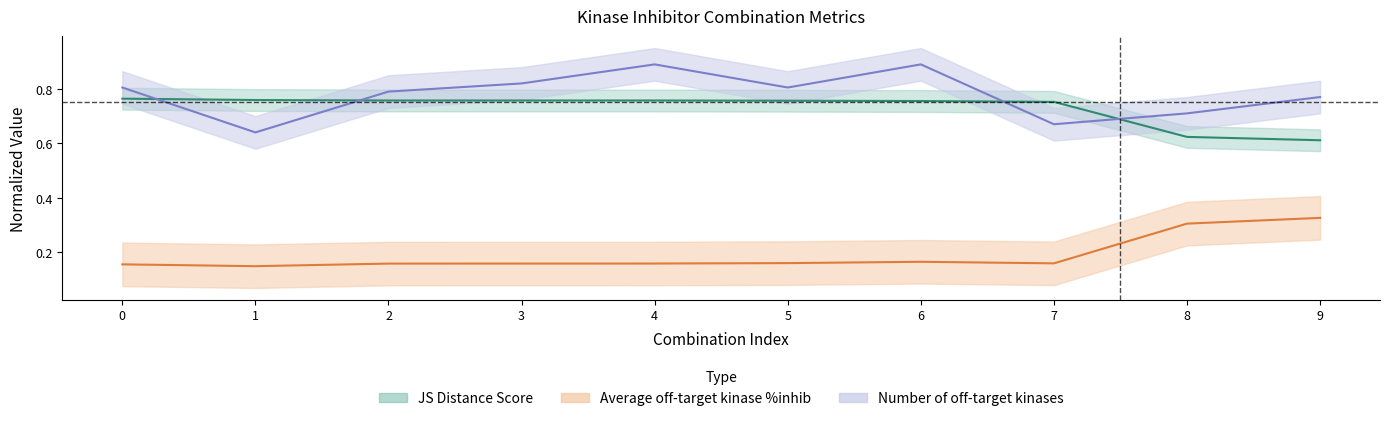

What is the lowest value of the JS Distance Score series?

0.6